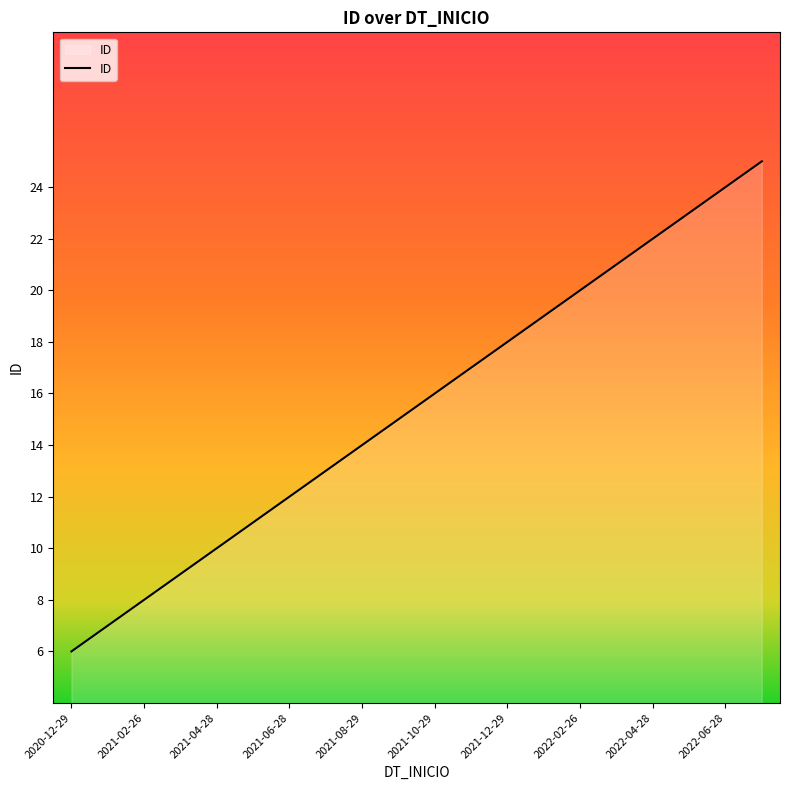

What is the maximum value shown in the chart?

25